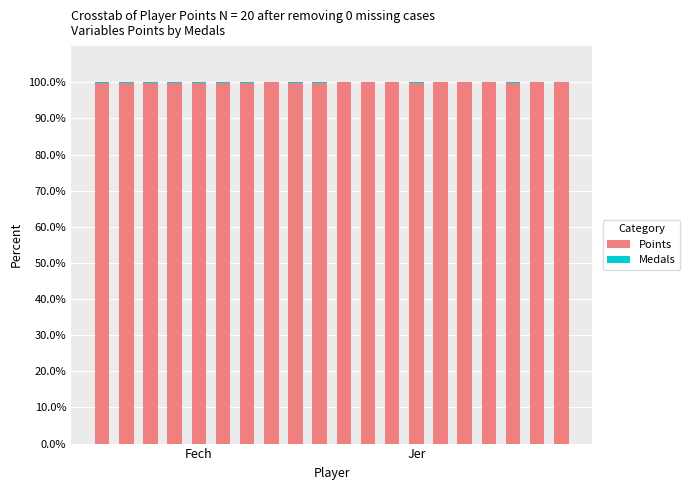

What is the sum of all Points values?

1998.2